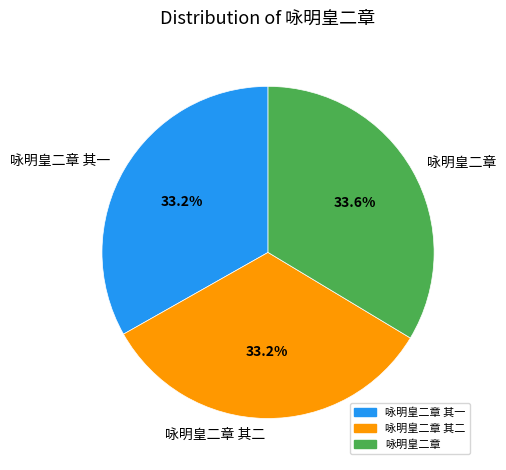

What percentage is the 咏明皇二章 其一 slice, to the nearest percent?

33%